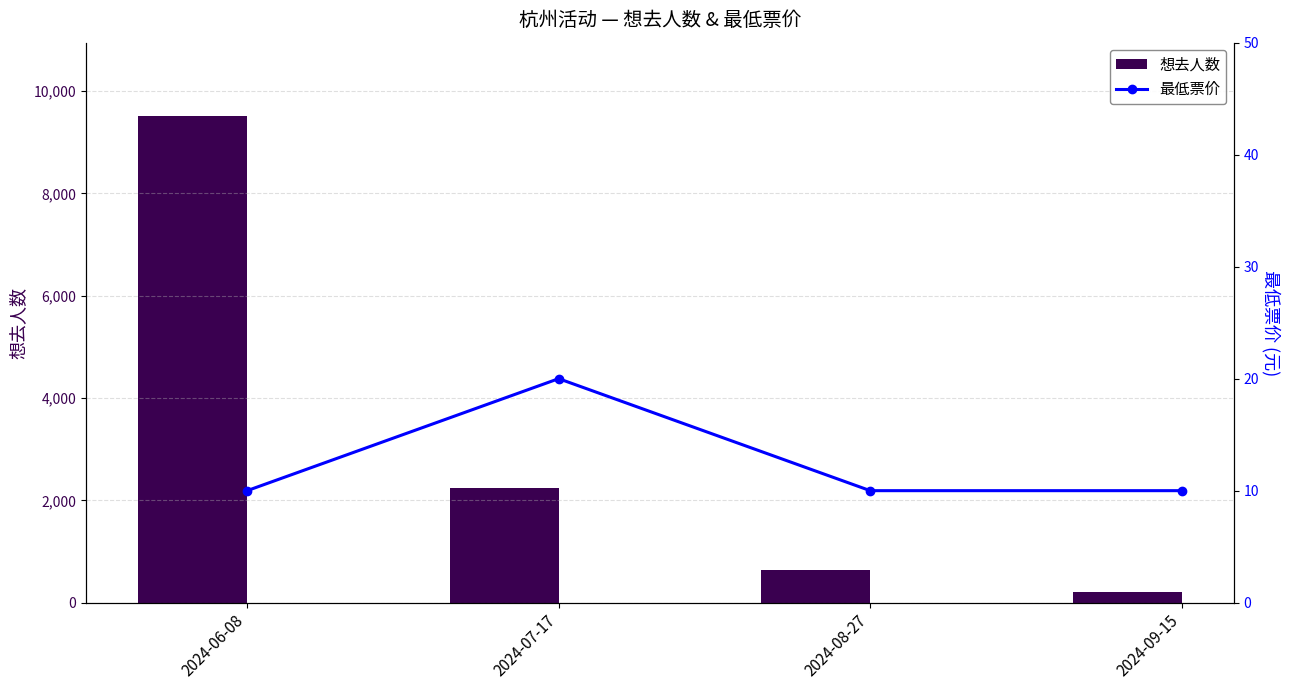

What is the value of the 想去人数 bar at the 1st from the left?

9518